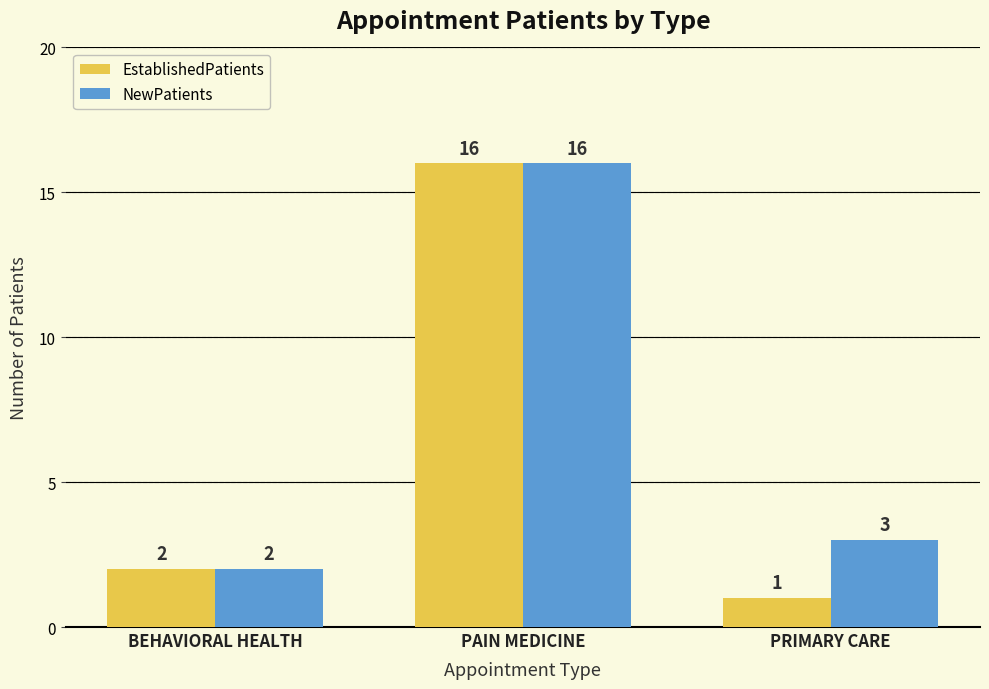

Are the bars grouped side by side (vs. stacked)?

Yes